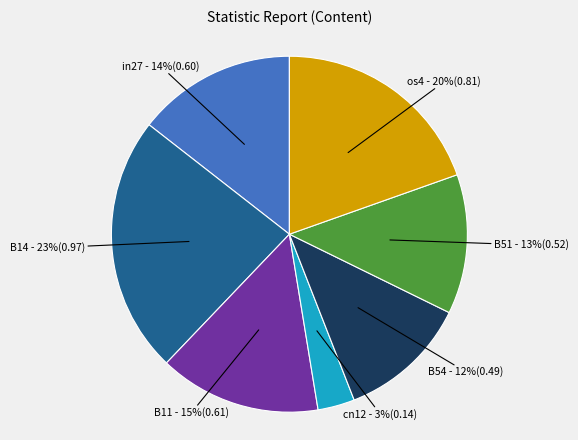

Is there a majority slice in this chart?

No